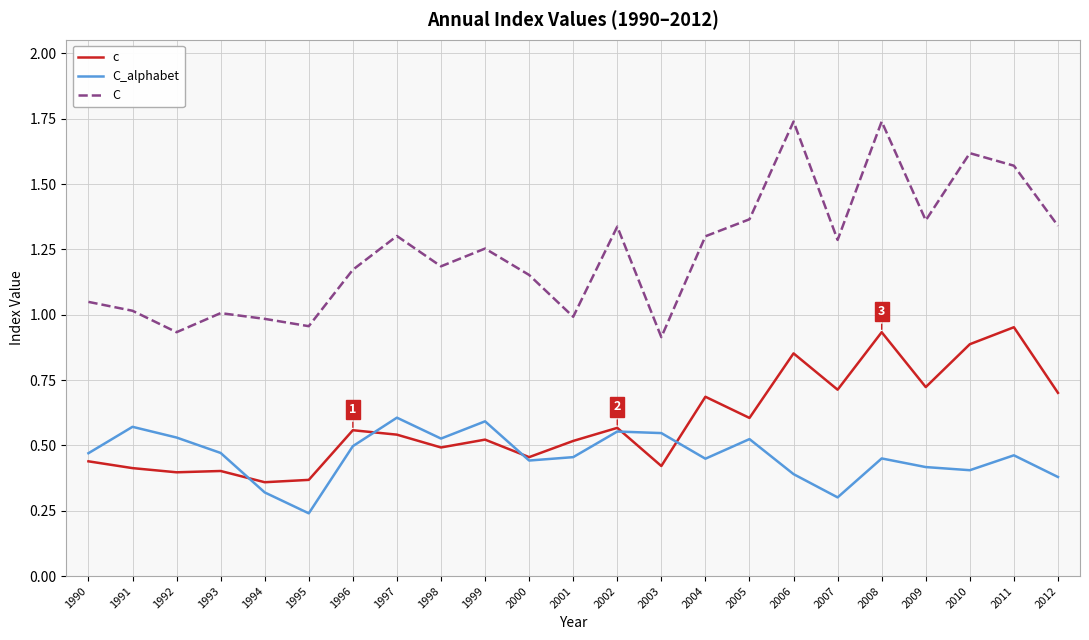

List the series in order of their peak value, highest first.

C, c, C_alphabet